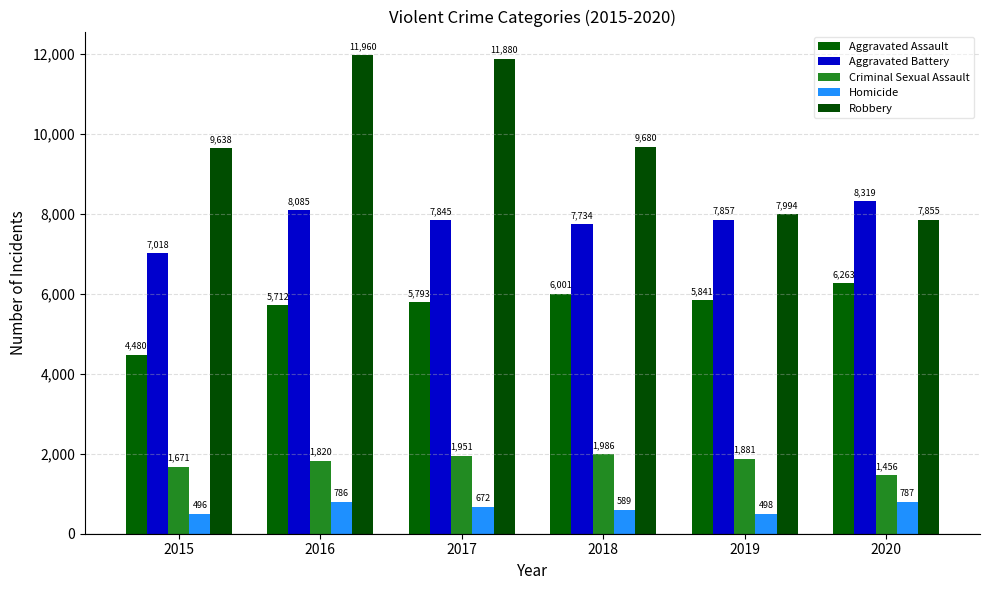

Reading left to right, what are all the values shown in this chart?

Aggravated Assault: 4480	5712	5793	6001	5841	6263
Aggravated Battery: 7018	8085	7845	7734	7857	8319
Criminal Sexual Assault: 1671	1820	1951	1986	1881	1456
Homicide: 496	786	672	589	498	787
Robbery: 9638	11960	11880	9680	7994	7855